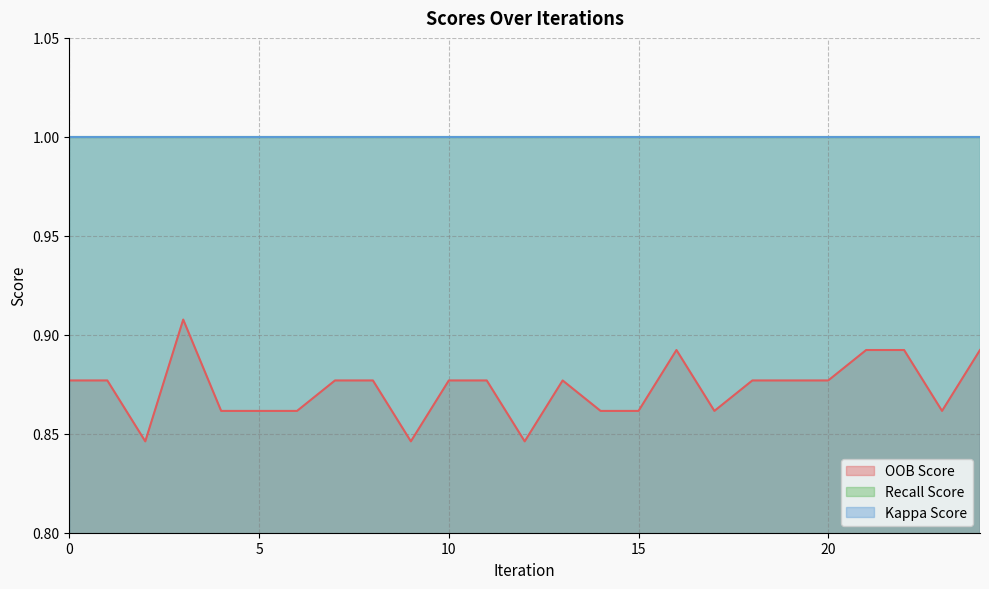

Rank the series by their maximum value, from highest to lowest.

Recall Score, Kappa Score, OOB Score